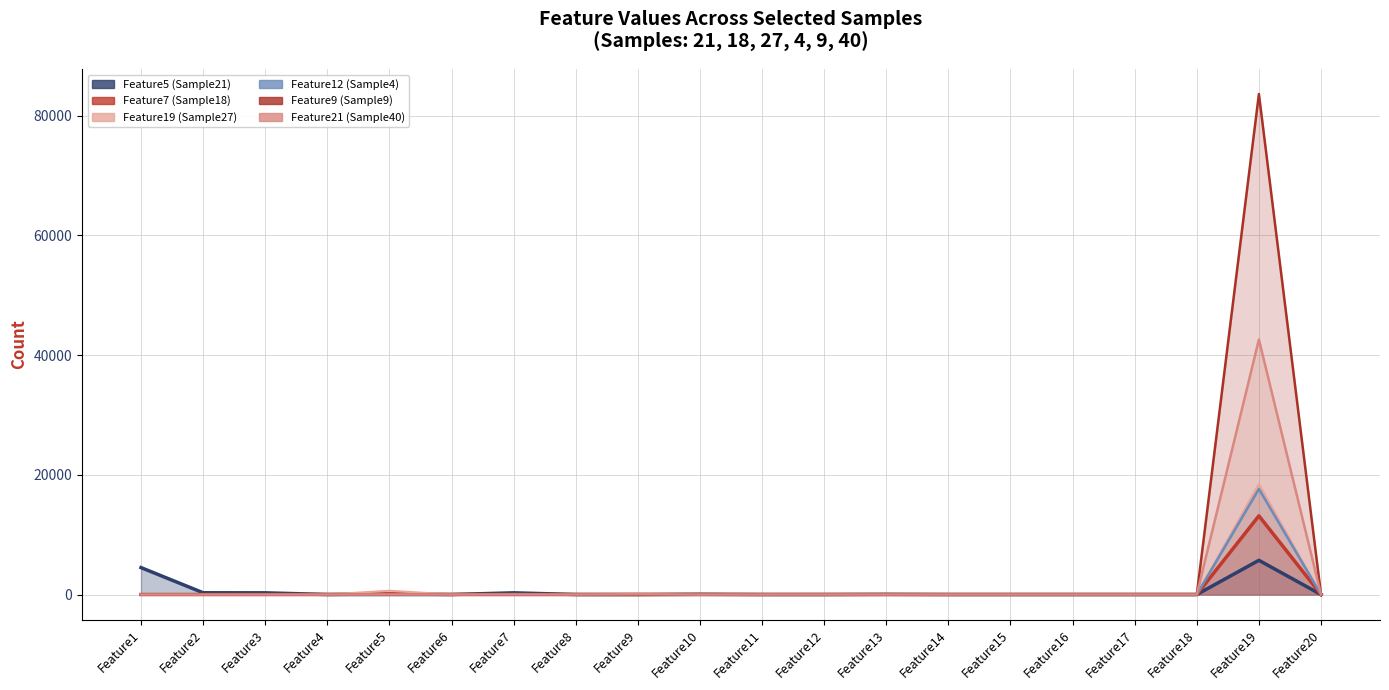

How many intersections are there between Feature19 (Sample27) and Feature12 (Sample4)?

1